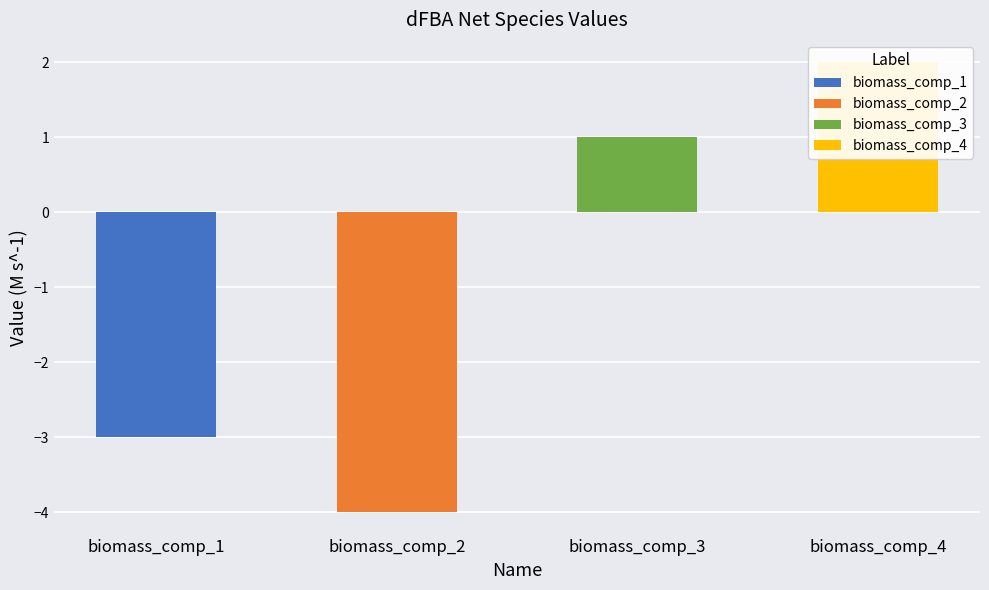

At which label does the data first exceed 1?

biomass_comp_4